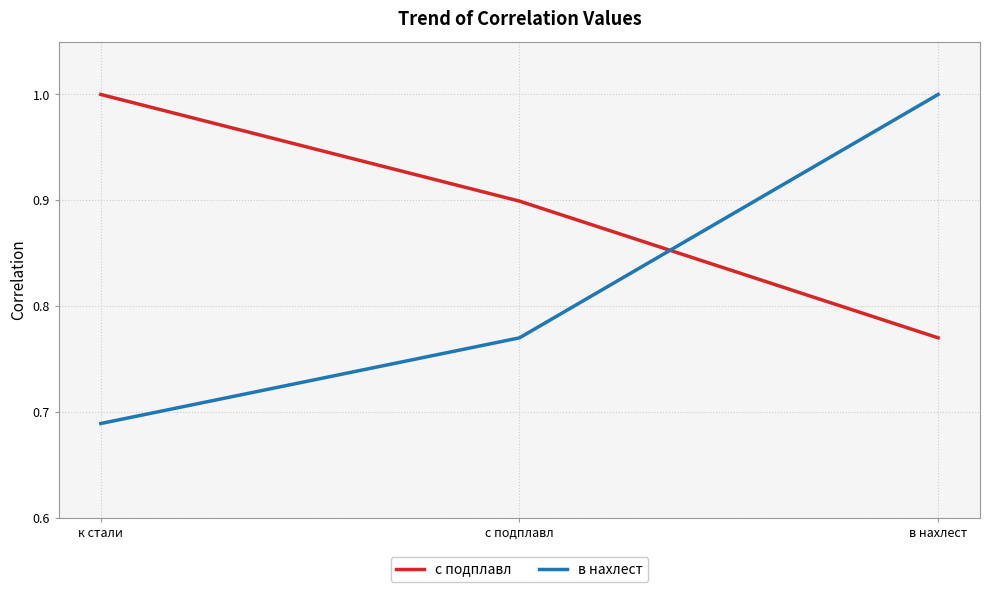

Between с подплавл and в нахлест, which series saw the biggest shift?

в нахлест